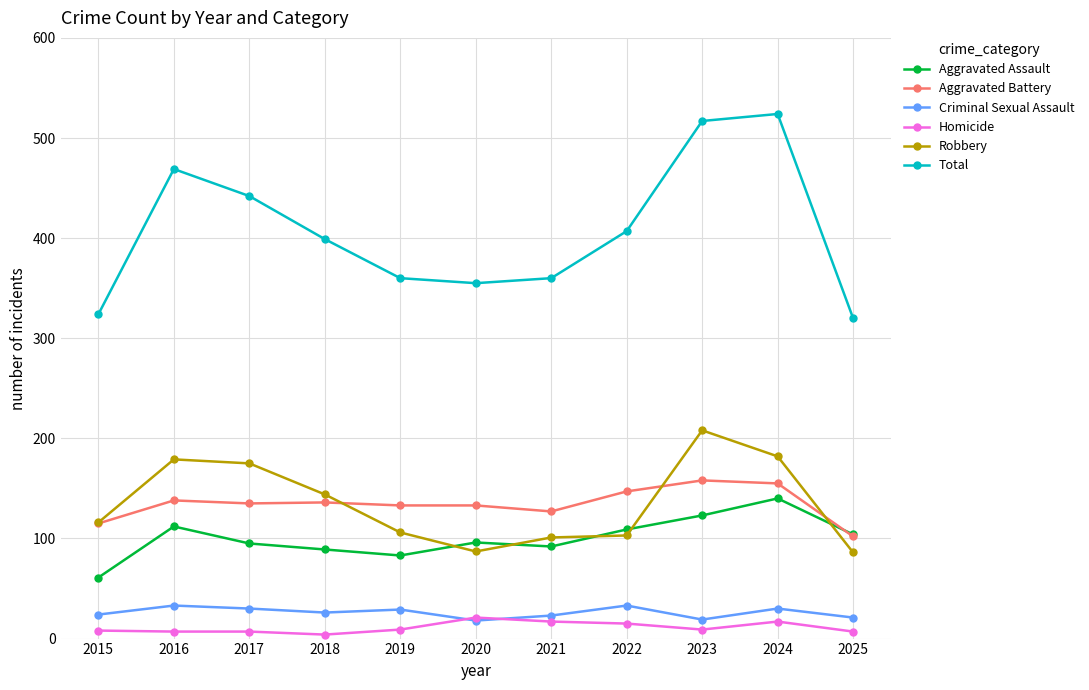

Is it true that Criminal Sexual Assault equals 54 at 2016?

False